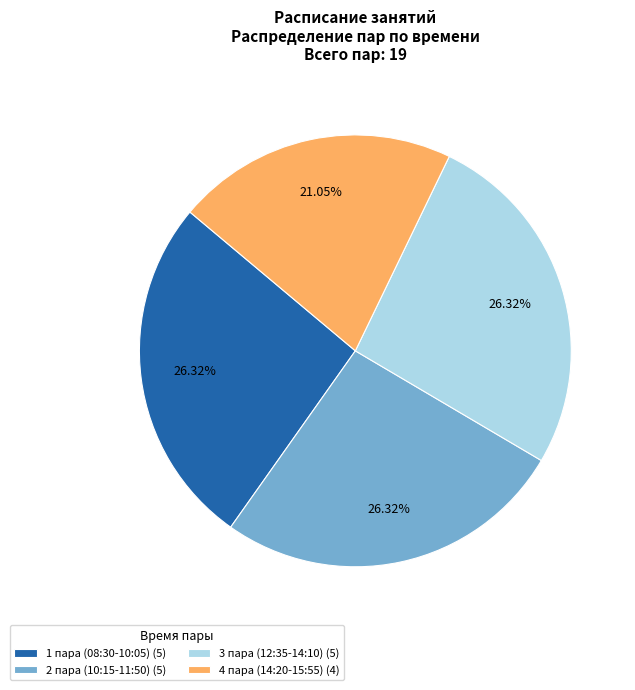

Does any single category account for the majority?

No